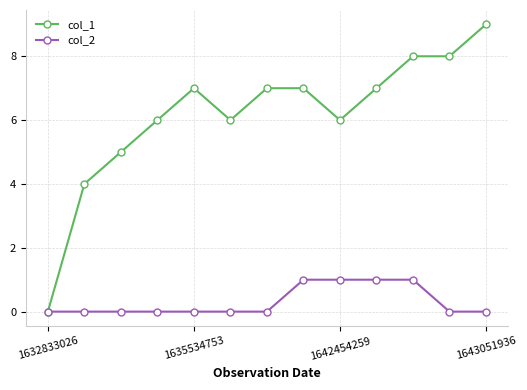

At how many categories does at least one series exceed 3?

12